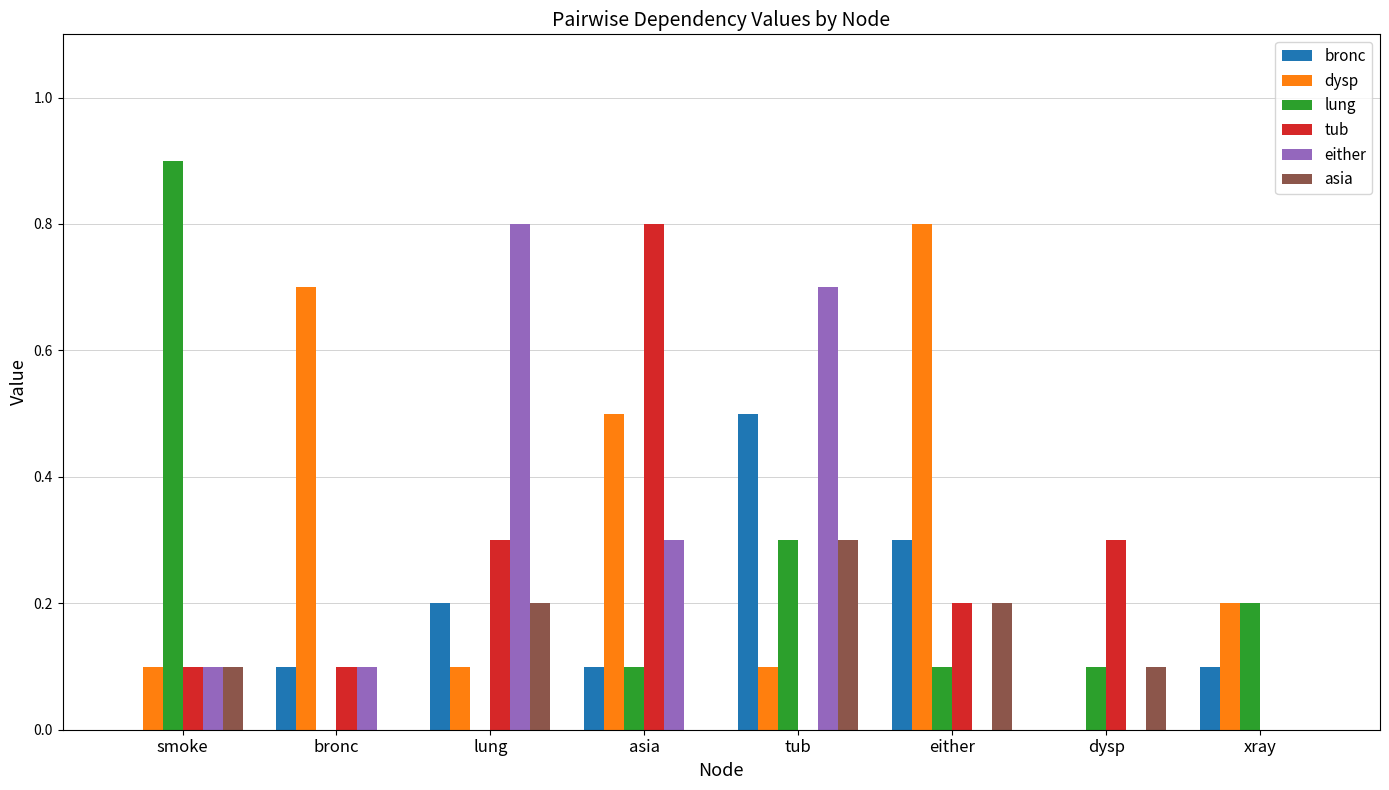

What is the maximum value for tub?

0.8